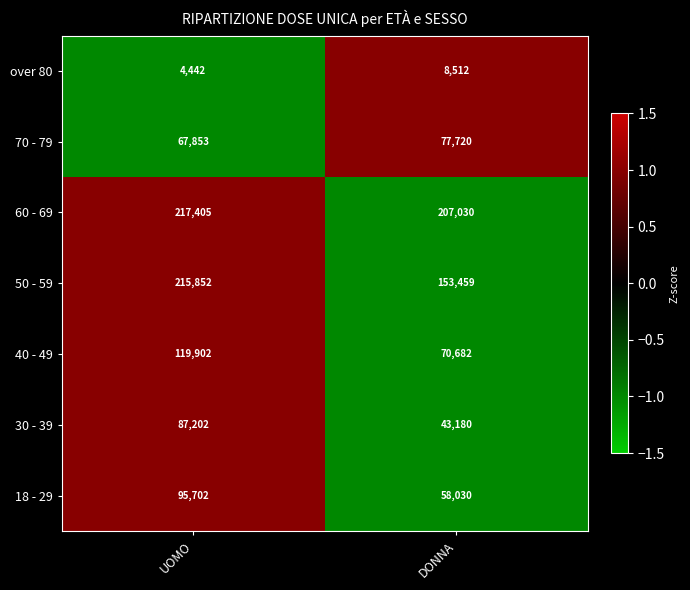

True or false: 30 - 39 has a value of 22735 at UOMO.

False